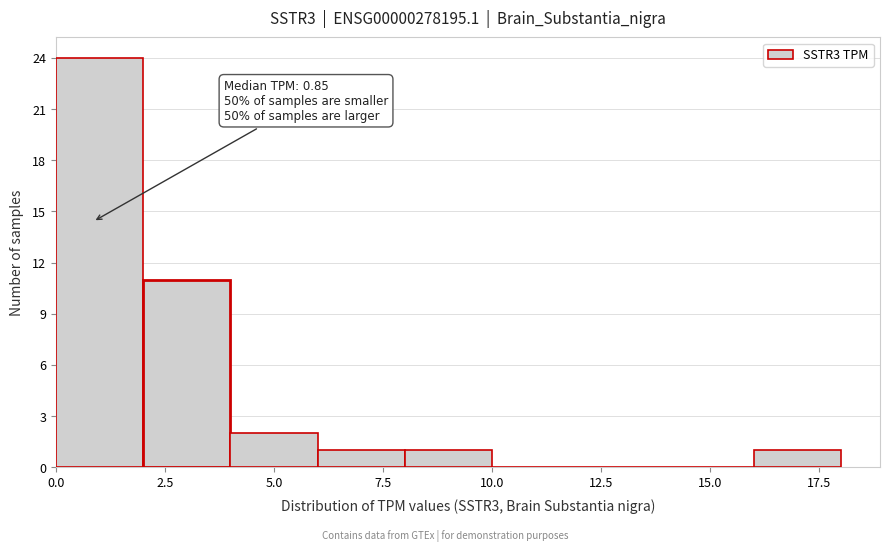

Over which range of the x-axis is the bar tallest?

0 to 2